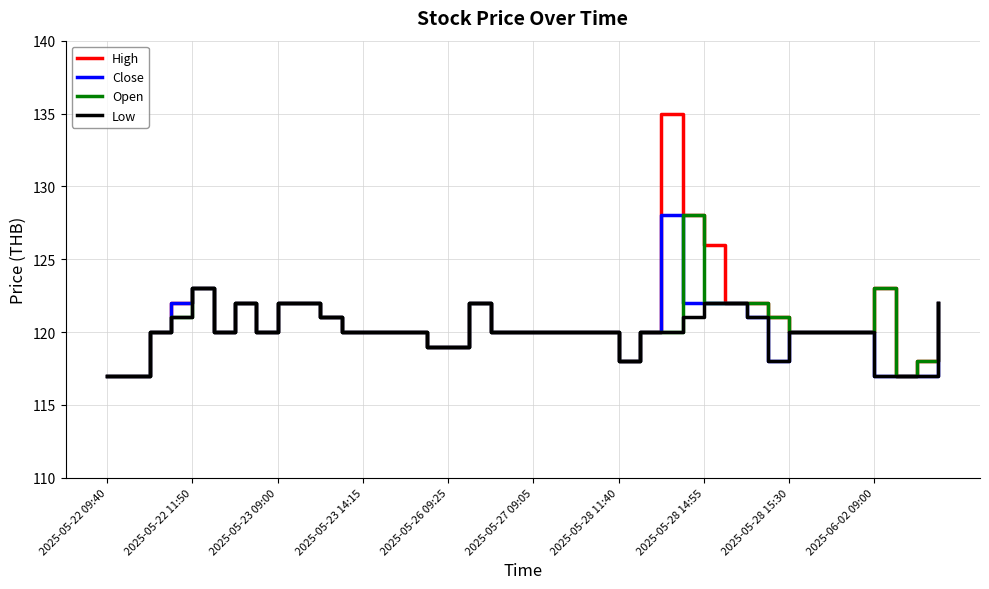

True or false: Low has more than 2 points higher than both neighbors.

True